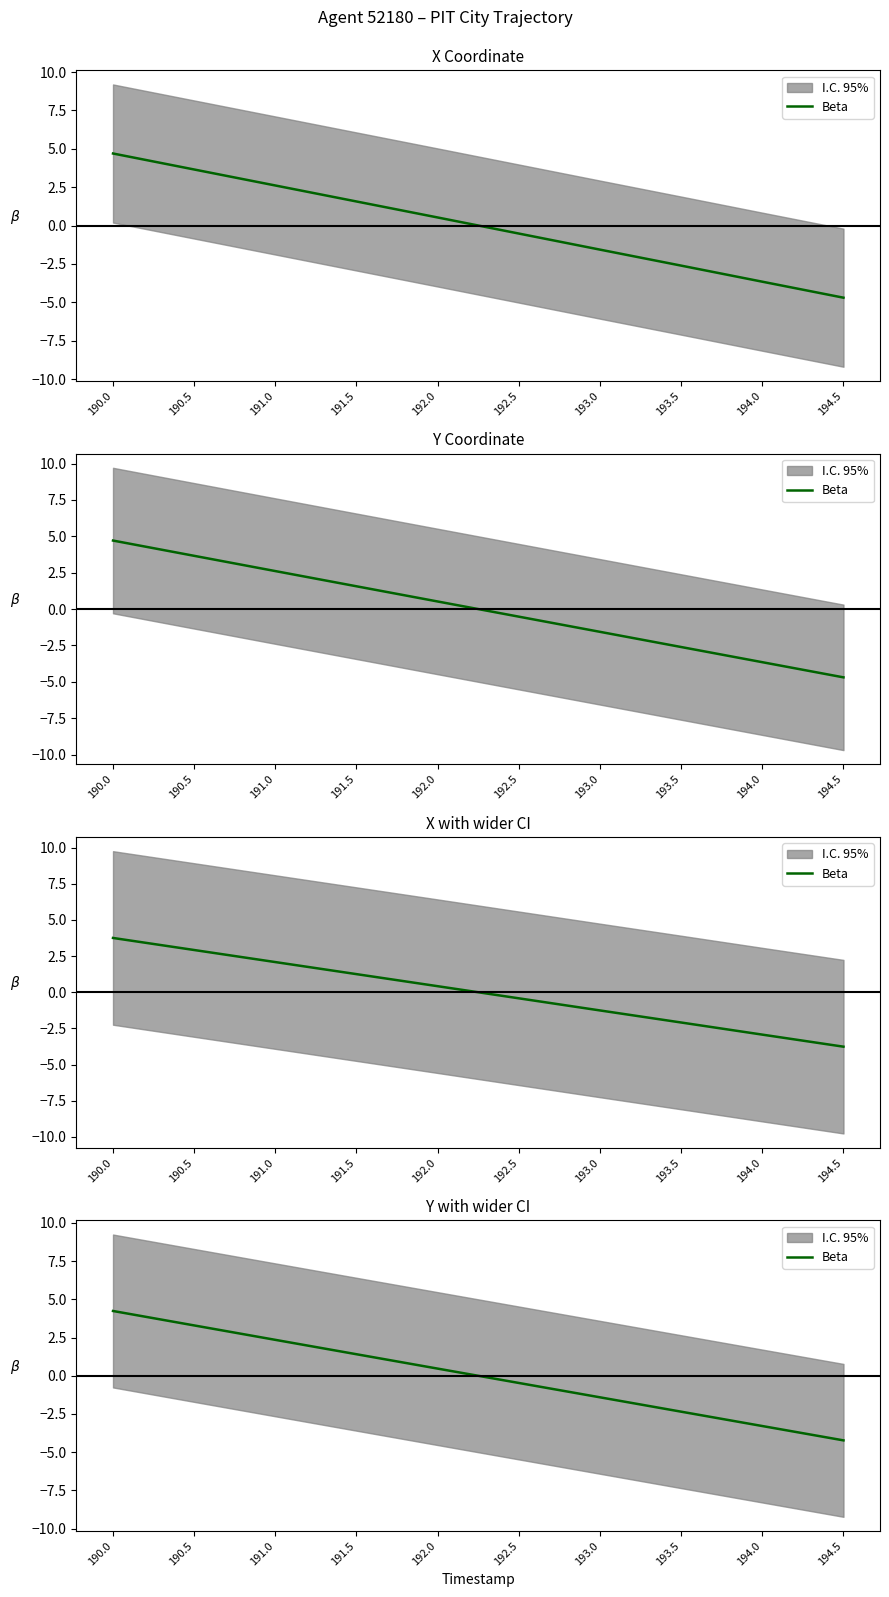

Read the value at 192.5.

-0.5